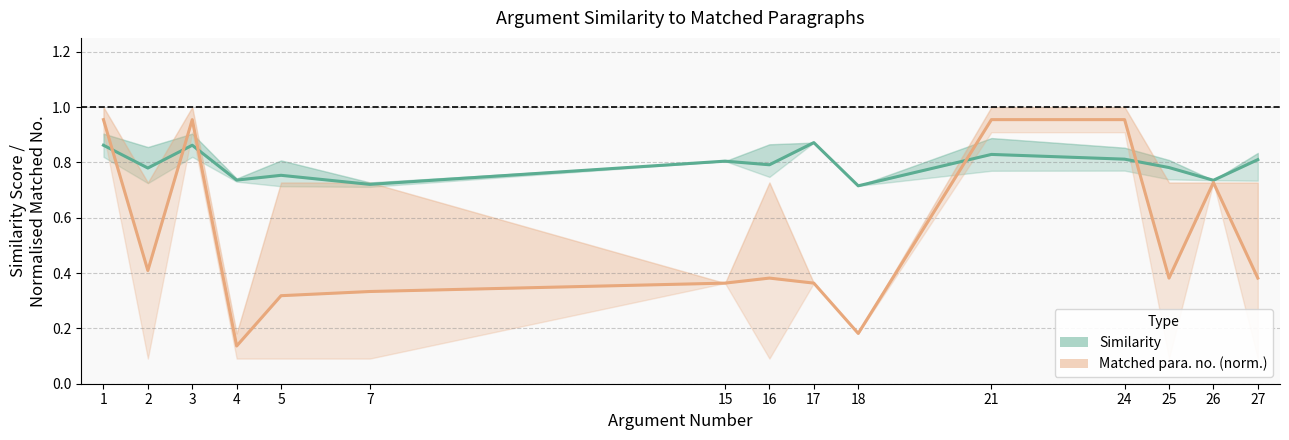

Does the chart have visible grid lines?

Yes